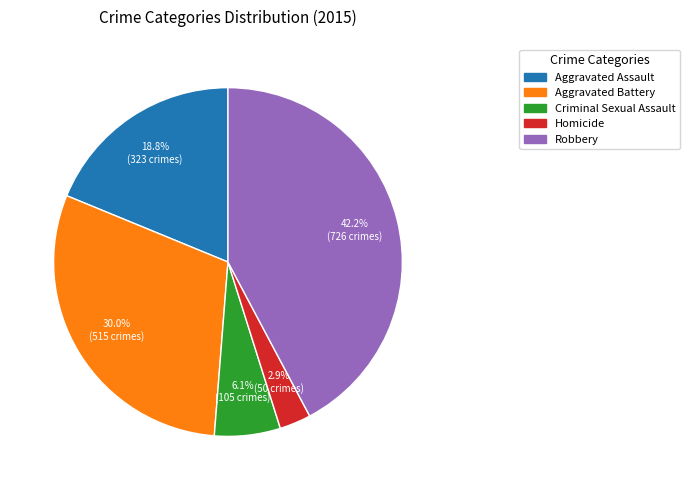

To the nearest percent, what is the difference between the Aggravated Battery and Homicide slice percentages?

27%